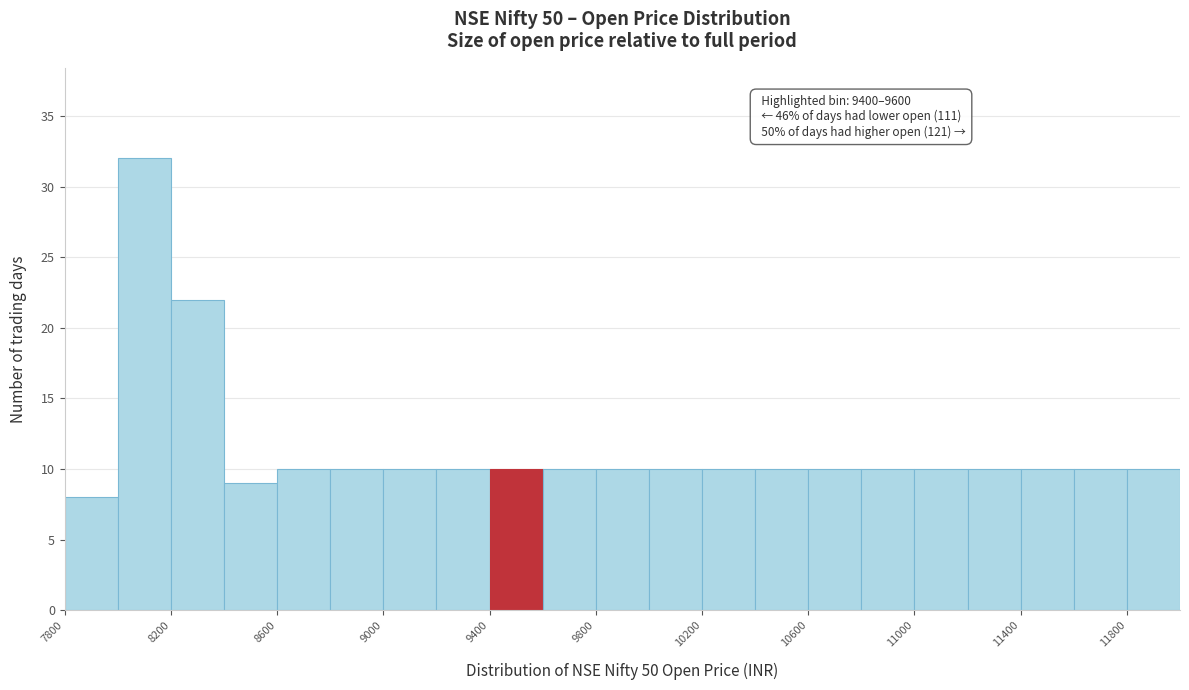

Which range on the x-axis has the tallest bar?

8000 to 8200